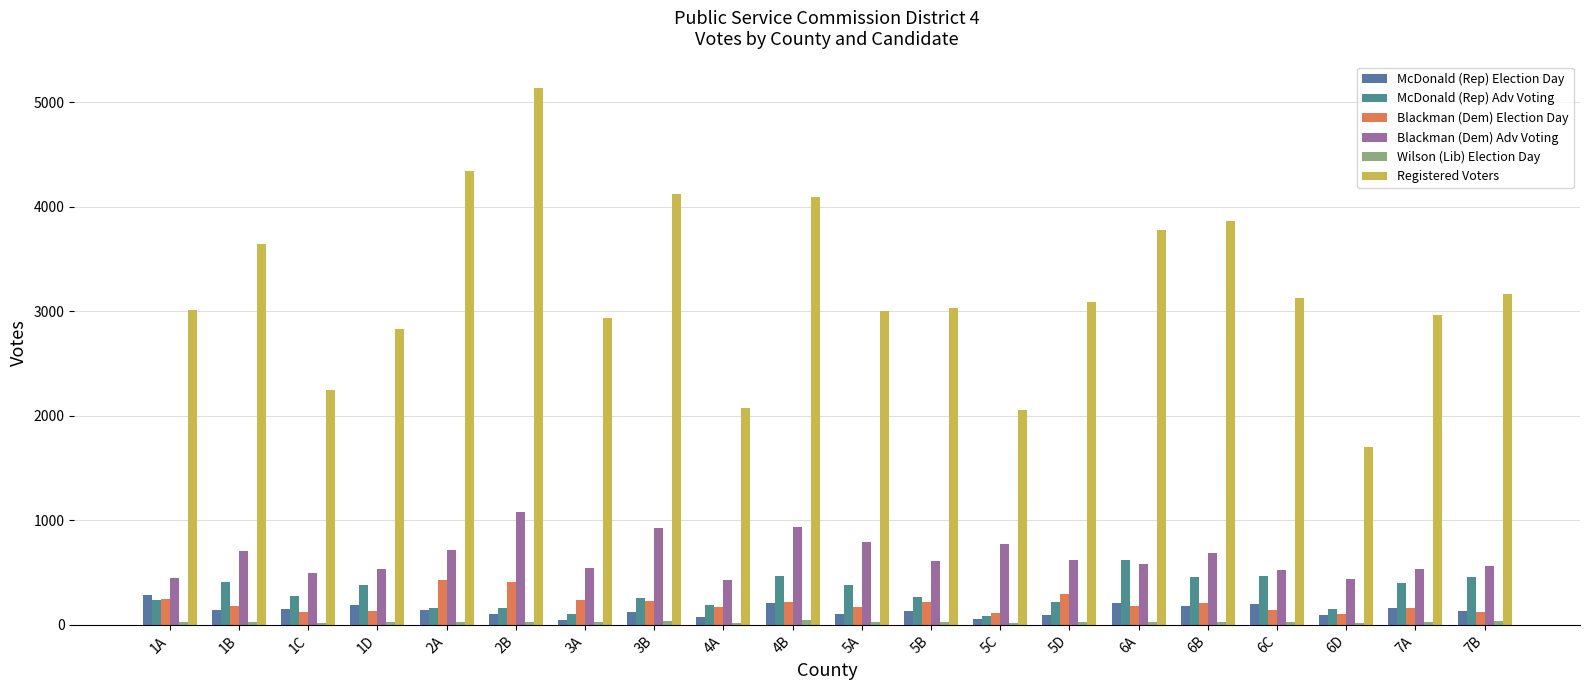

Are the bars horizontal?

No